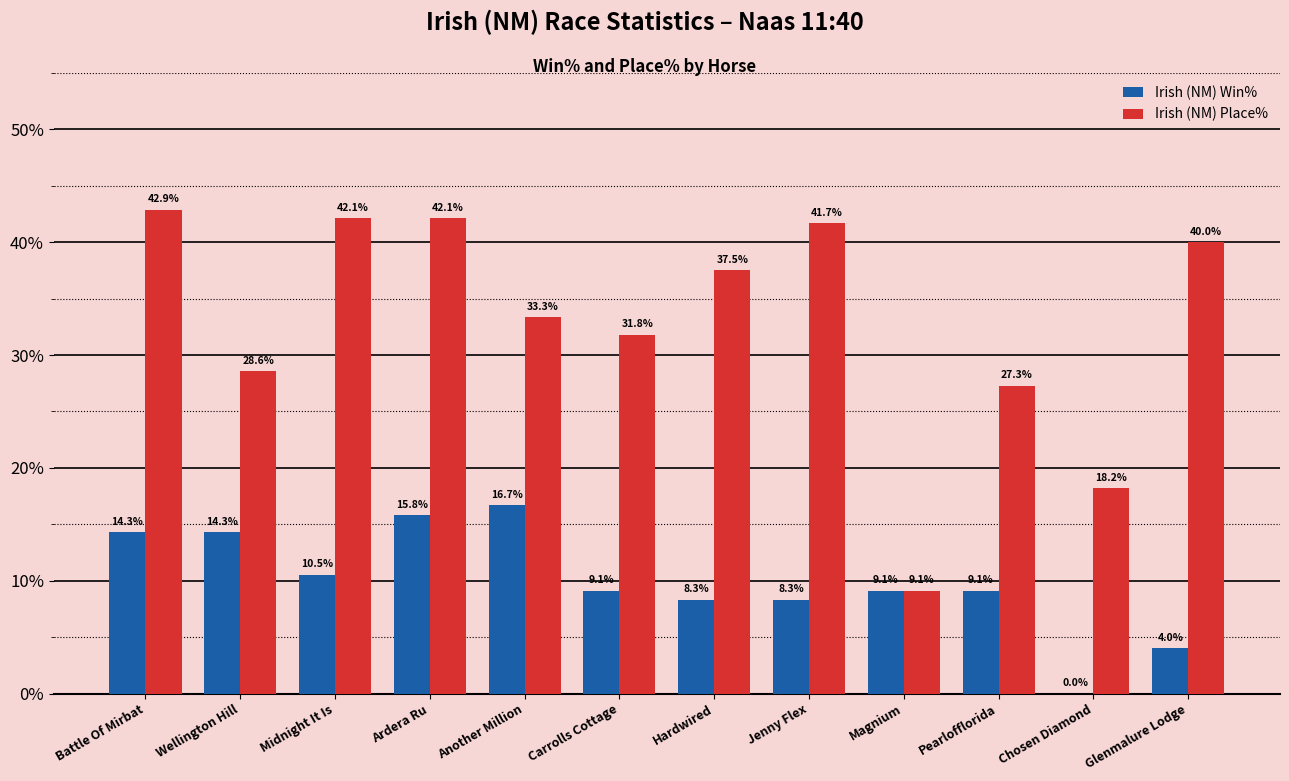

At which category does the chart reach its peak across all series?

Battle Of Mirbat